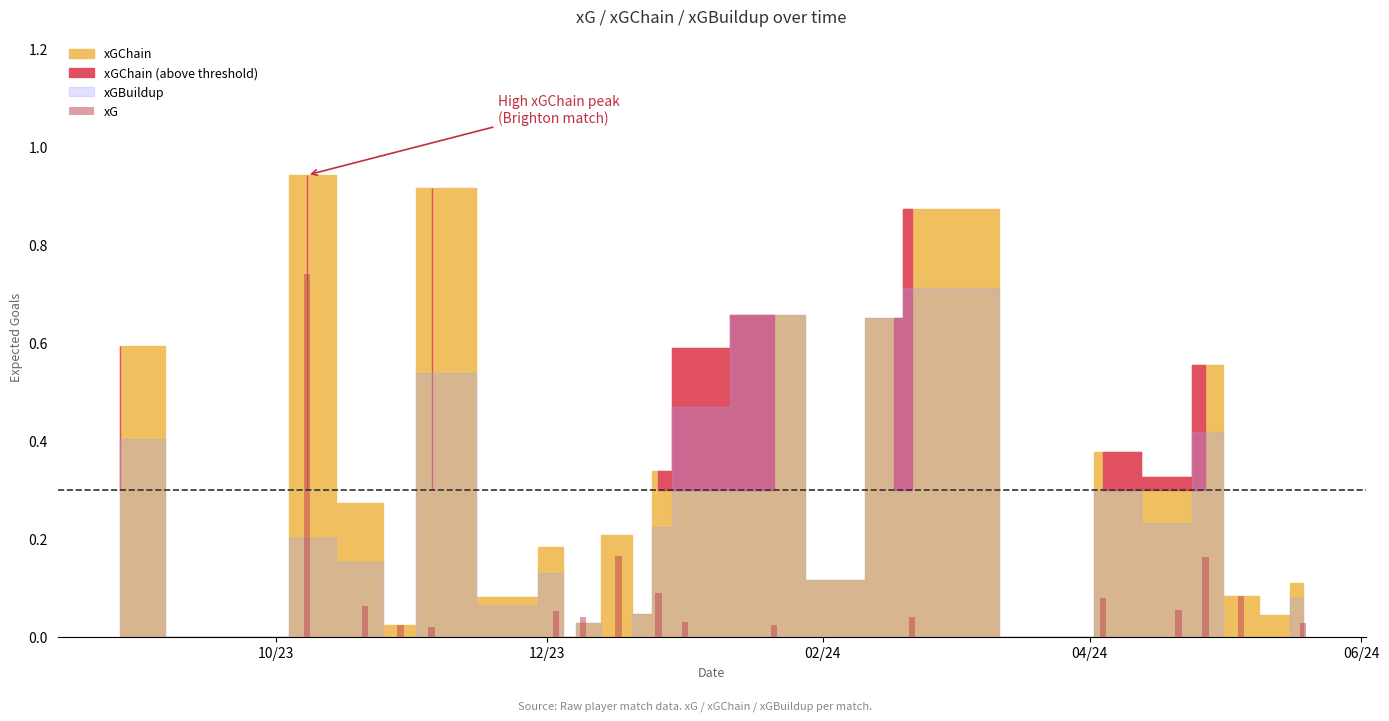

What is the label of the 17th bar from the left?

16